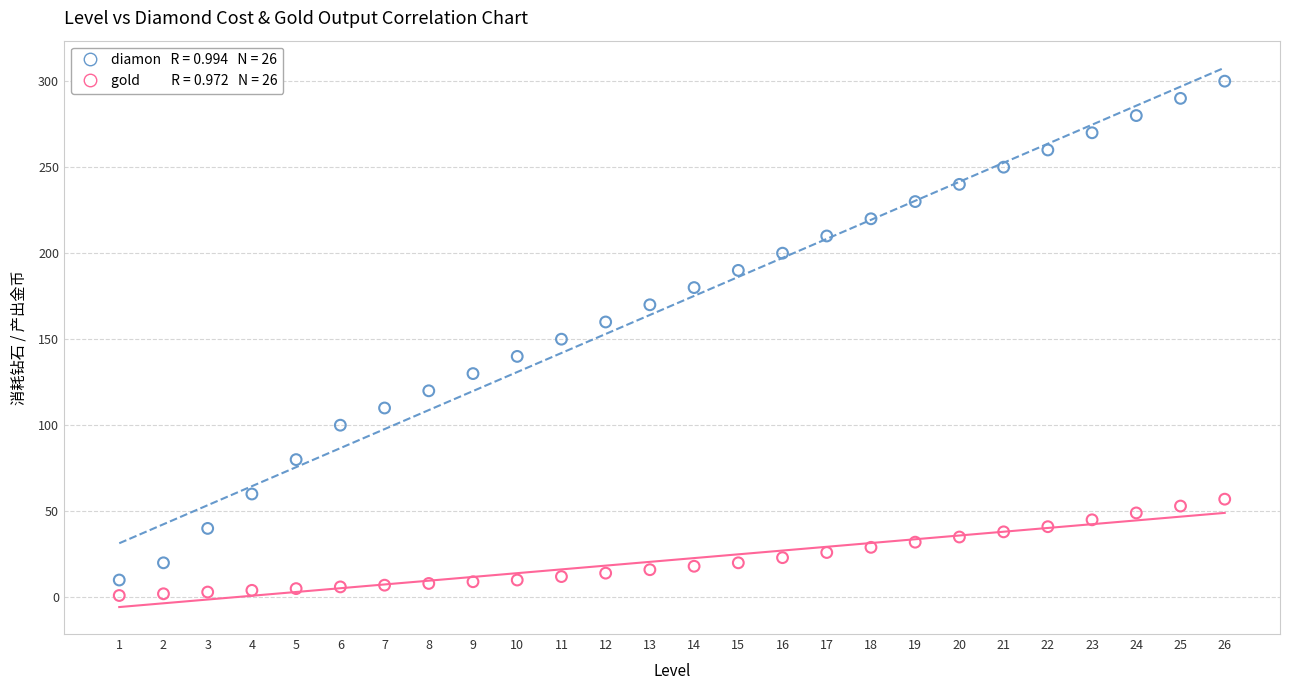

Across all data points, what is the range of Y values (max minus min)?

299